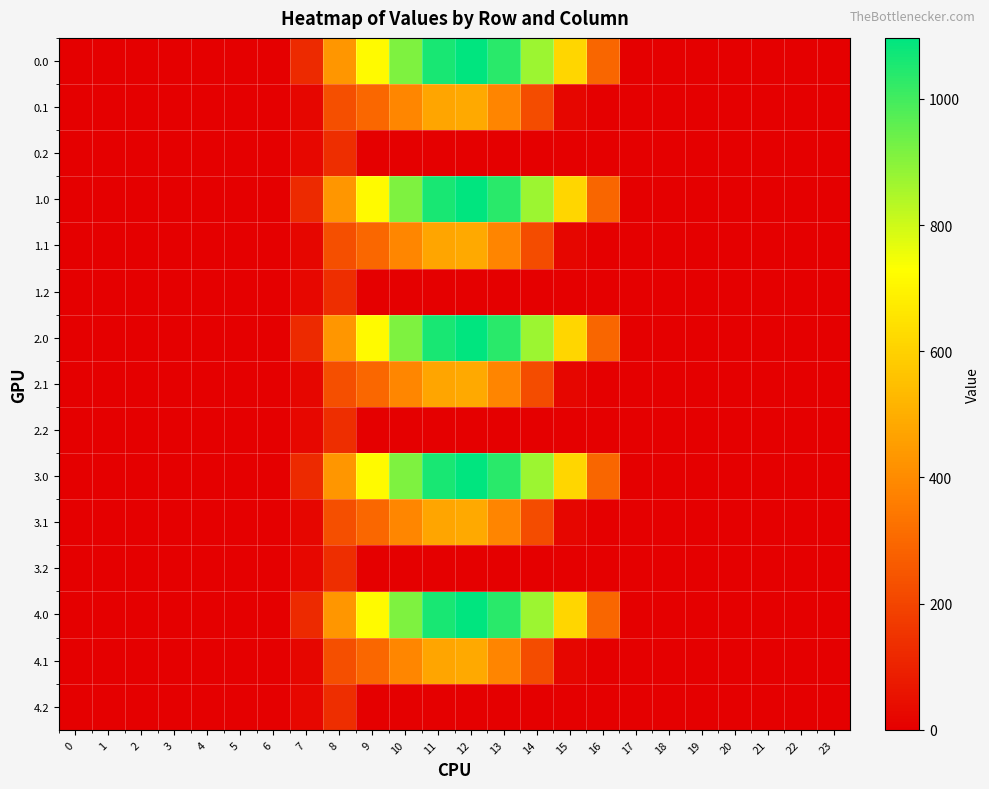

What is the spread (max minus min) of values at 12?

1096.7